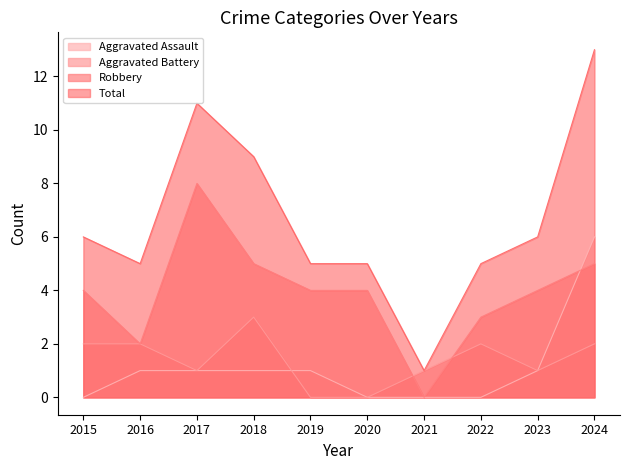

Does the chart have visible grid lines?

No